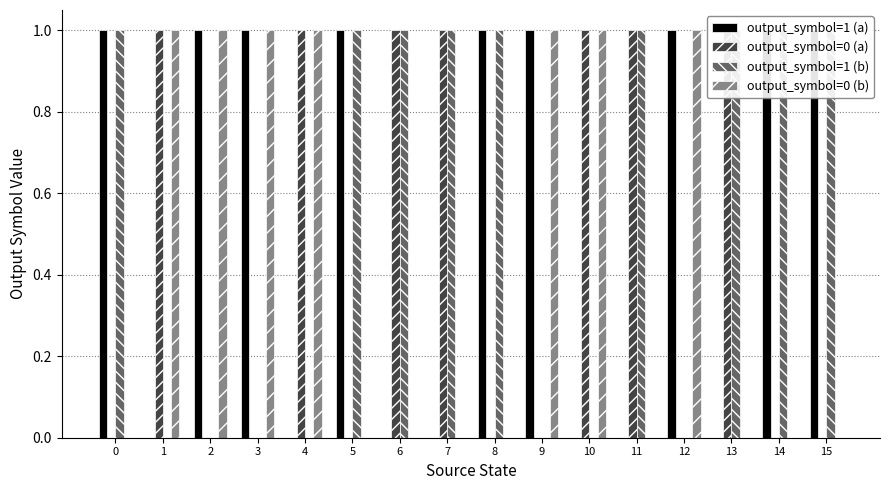

The output_symbol=1 (b) series shows 2 at 7. True or false?

False